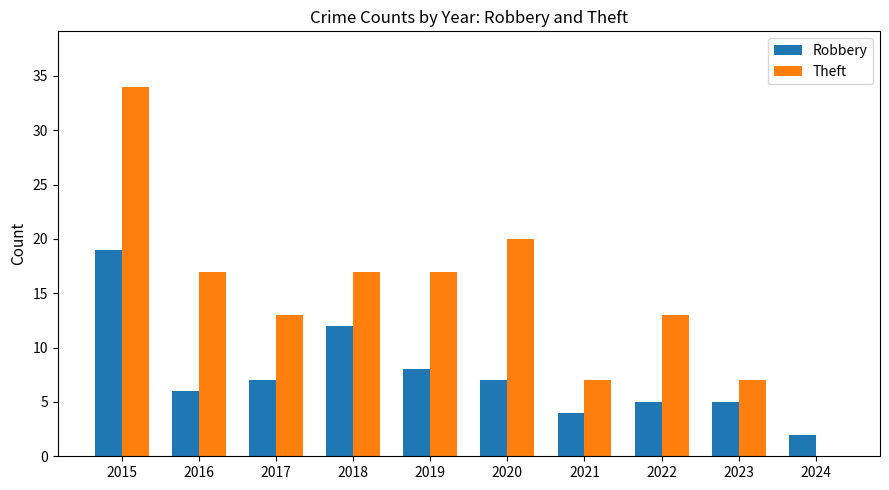

Between 2015 and 2019, which series saw the biggest shift?

Theft